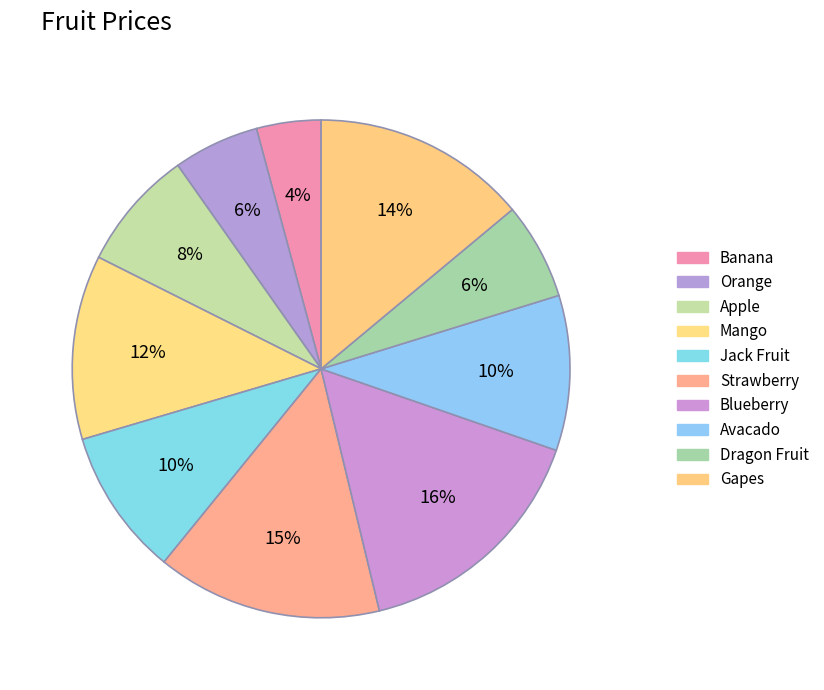

Is the sum of Mango and Banana greater than half?

No